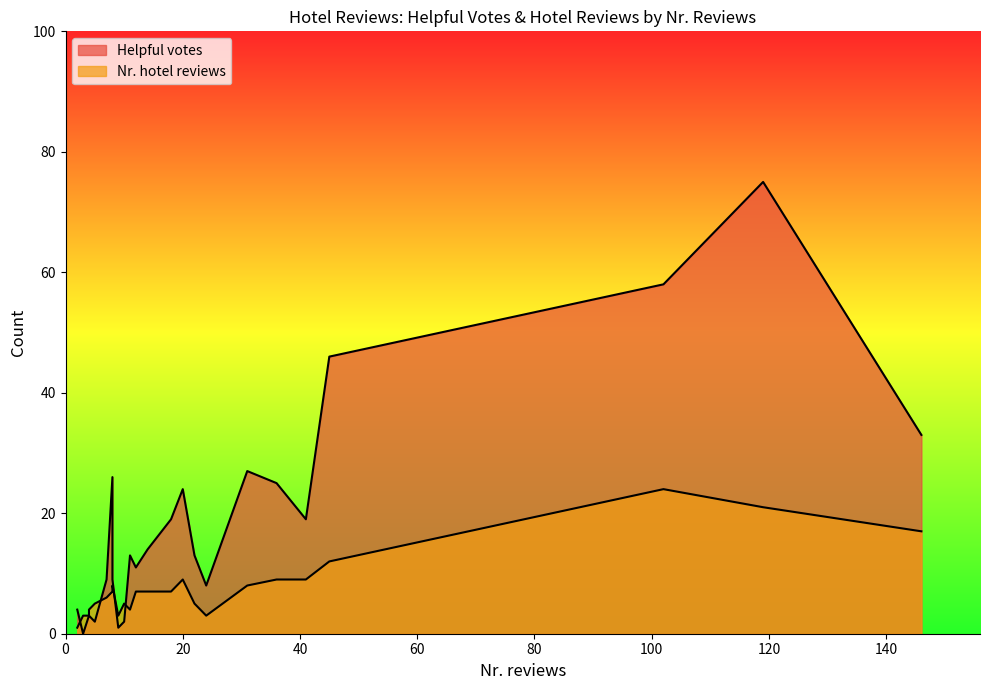

At which category is the sum across all series the highest?

119